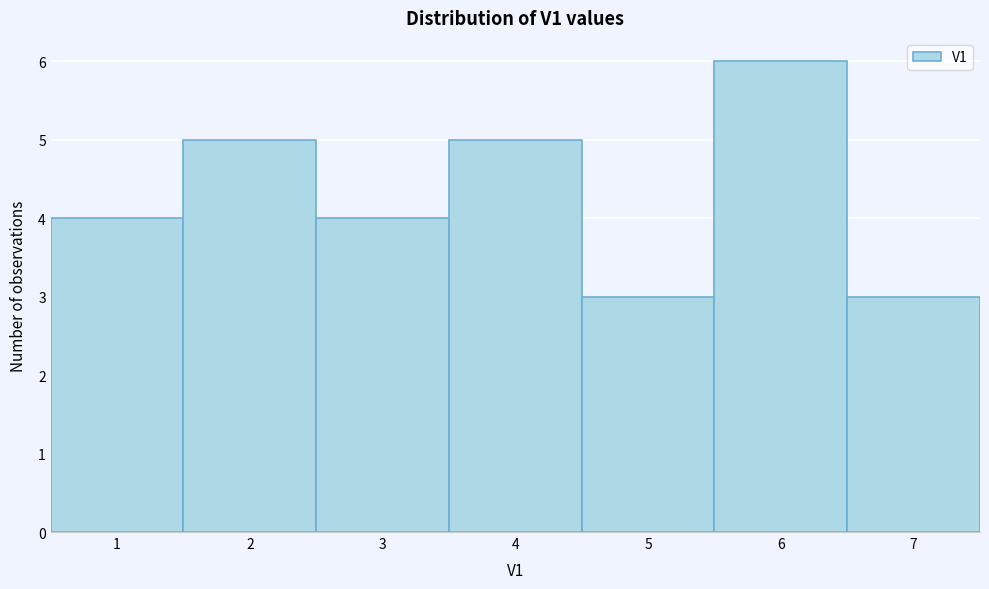

Reading left to right, list every bar in this chart as the range it spans on the x-axis followed by its height. The values are not printed on the chart, so give them approximately, as read against the axis.

0.5 to 1.5: 4
1.5 to 2.5: 5
2.5 to 3.5: 4
3.5 to 4.5: 5
4.5 to 5.5: 3
5.5 to 6.5: 6
6.5 to 7.5: 3